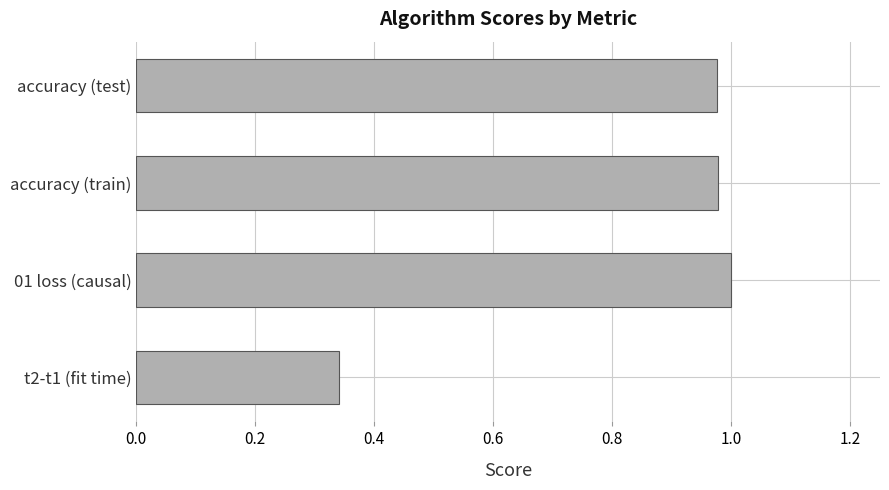

What is the label of the 1st bar from the bottom?

t2-t1 (fit time)